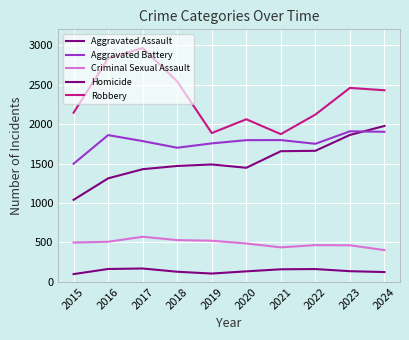

Is this an area chart (filled region under the line)?

No